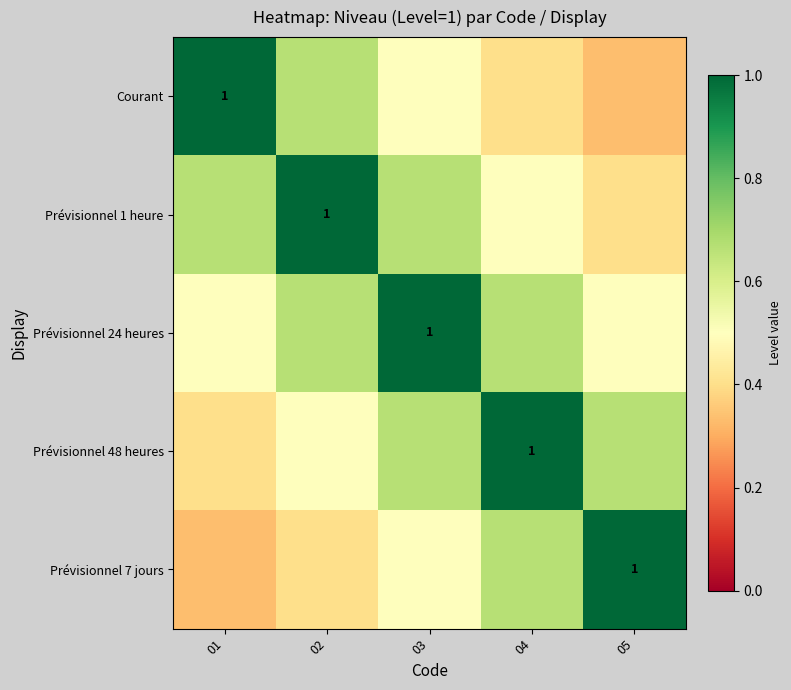

What is the difference between the maximum and minimum values in the Prévisionnel 1 heure series?

0.6